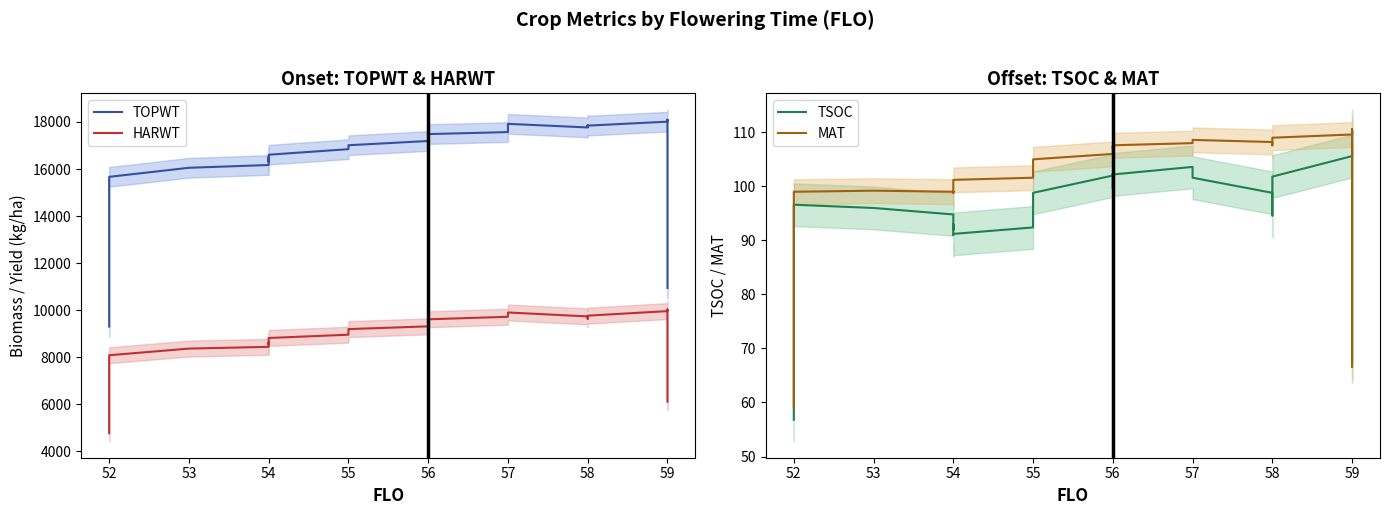

What is the value of the TOPWT point at the 20th from the left?

17170.2